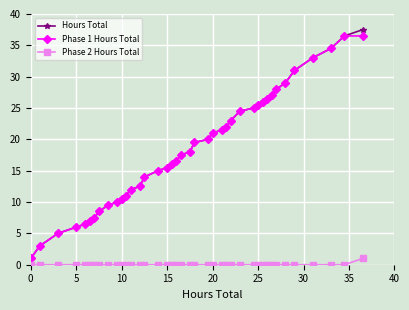

At how many categories does at least one series exceed 30?

5